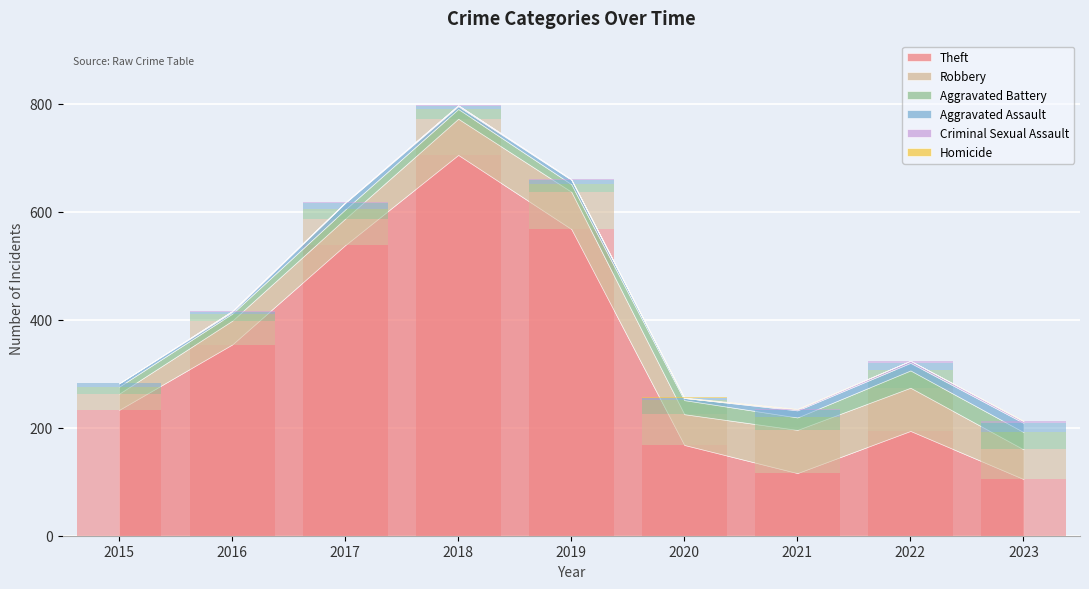

At which label does Criminal Sexual Assault reach its peak?

2022